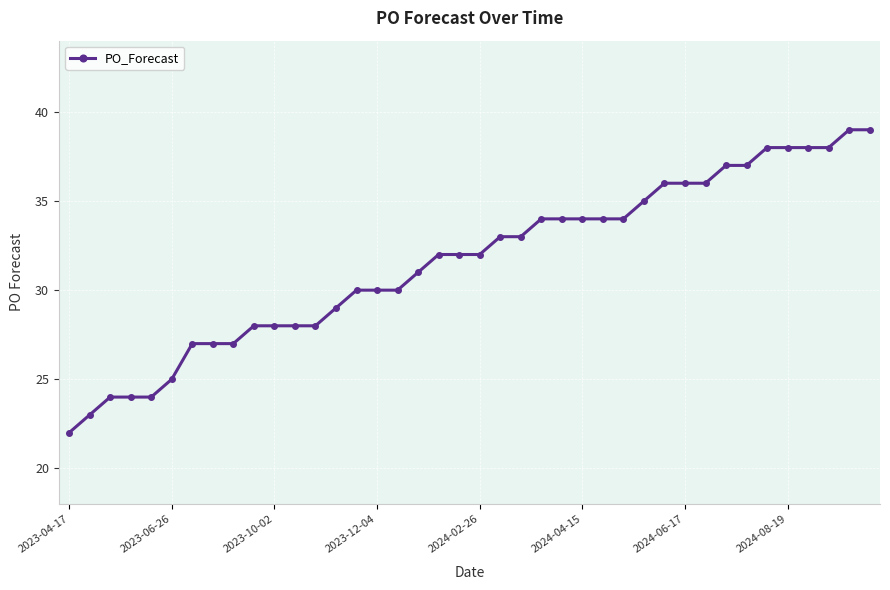

Count the number of categories in the chart.

40